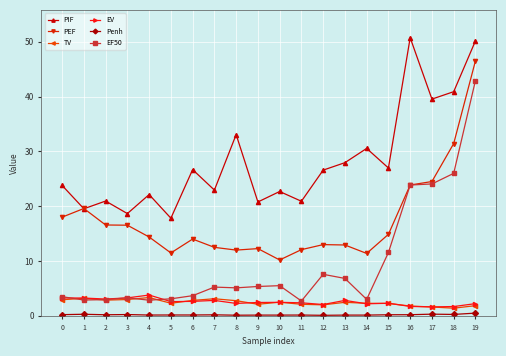

True or false: TV has more than 2 interior local peaks.

True